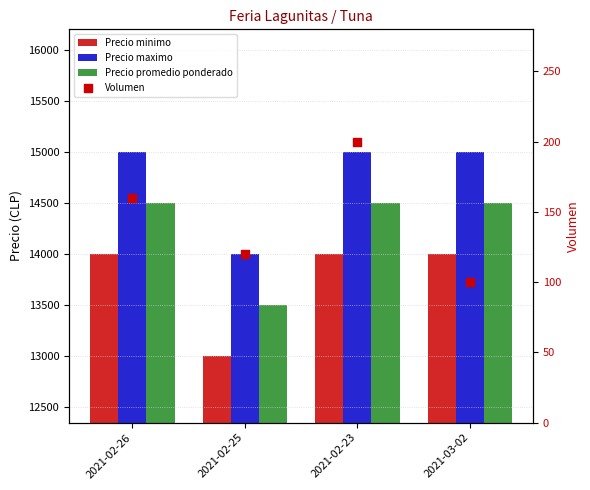

Which series has the largest total across all categories?

Precio maximo